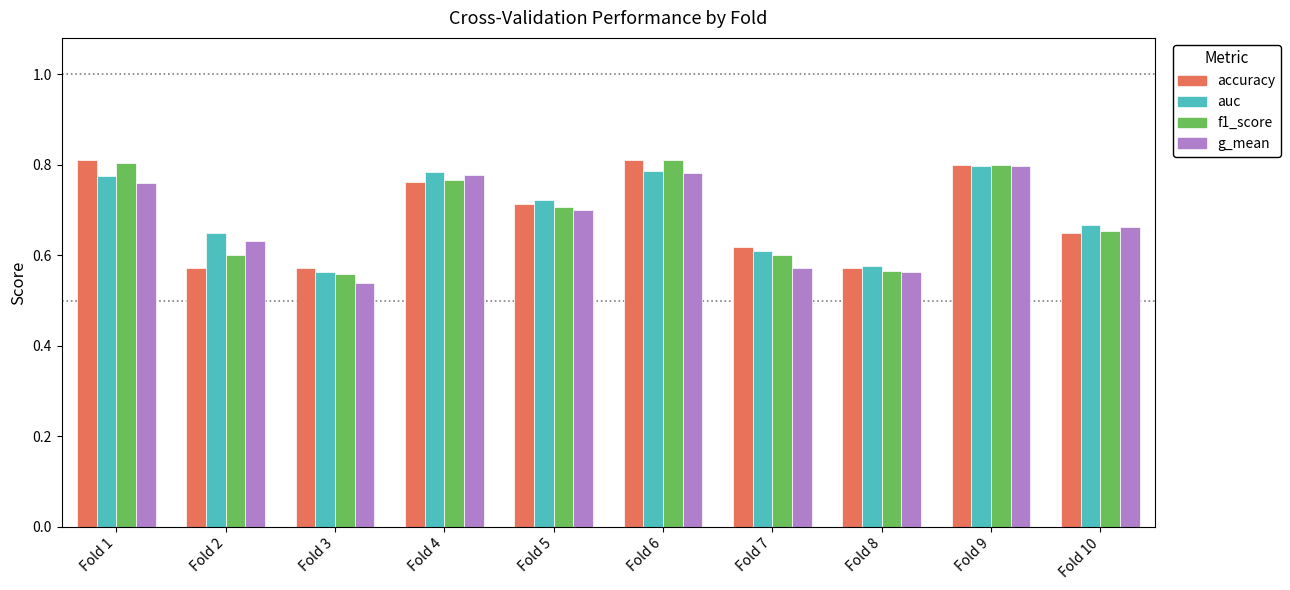

What is the difference between the auc values at Fold 5 and Fold 6?

0.1